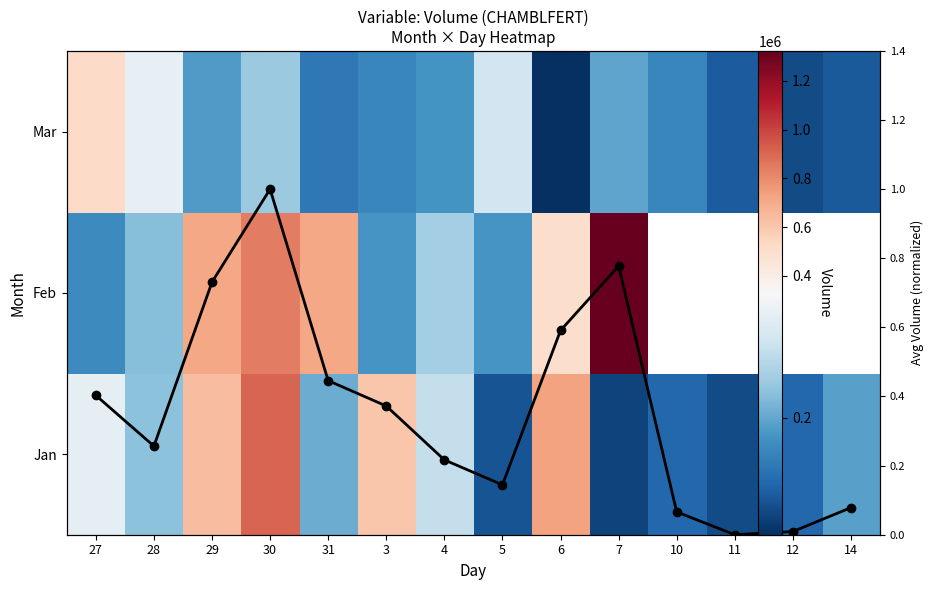

What is the average value of the Jan series?

333256.9